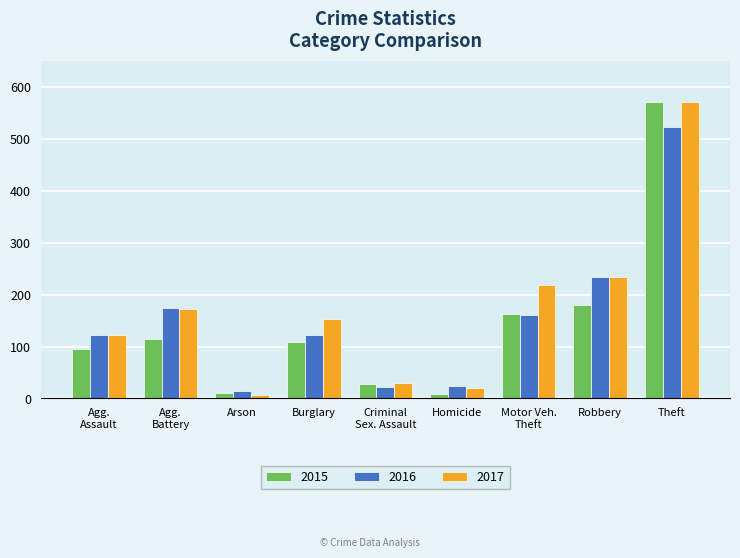

At which label is 2015 closest to 289?

Robbery